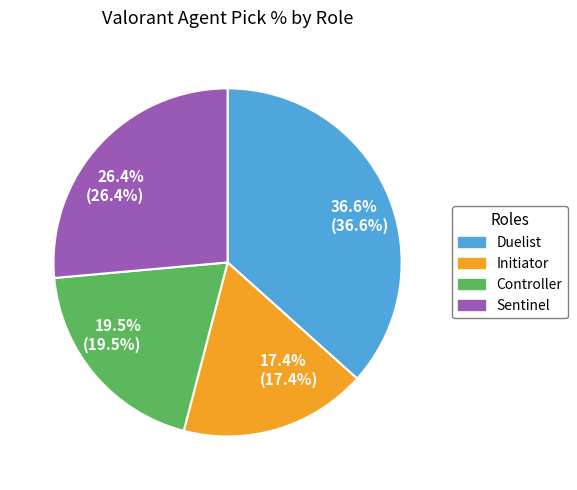

Is there a majority slice in this chart?

No